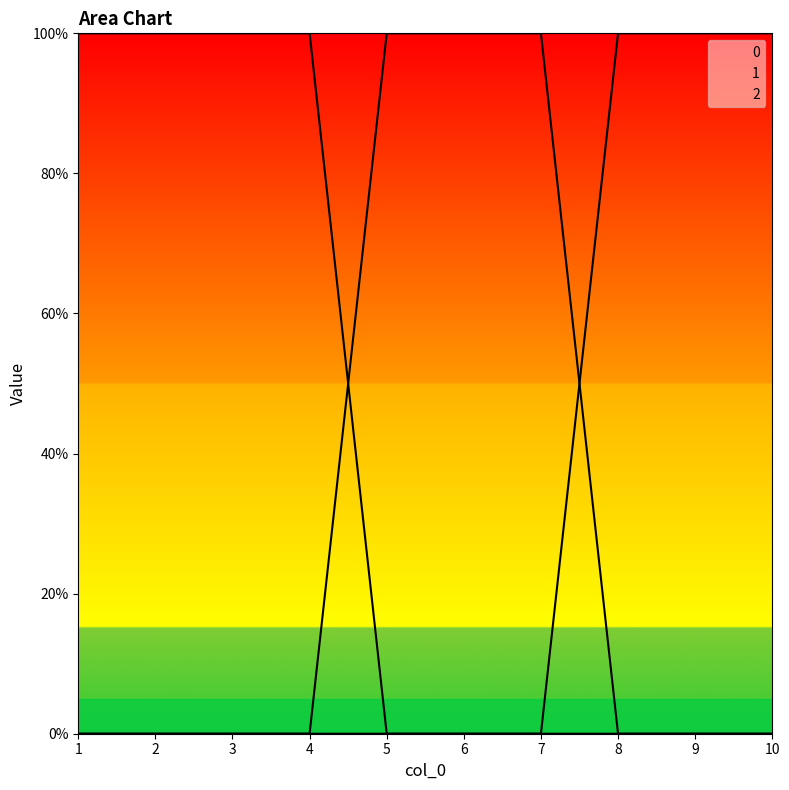

Which has a higher value, 5 or 10?

5